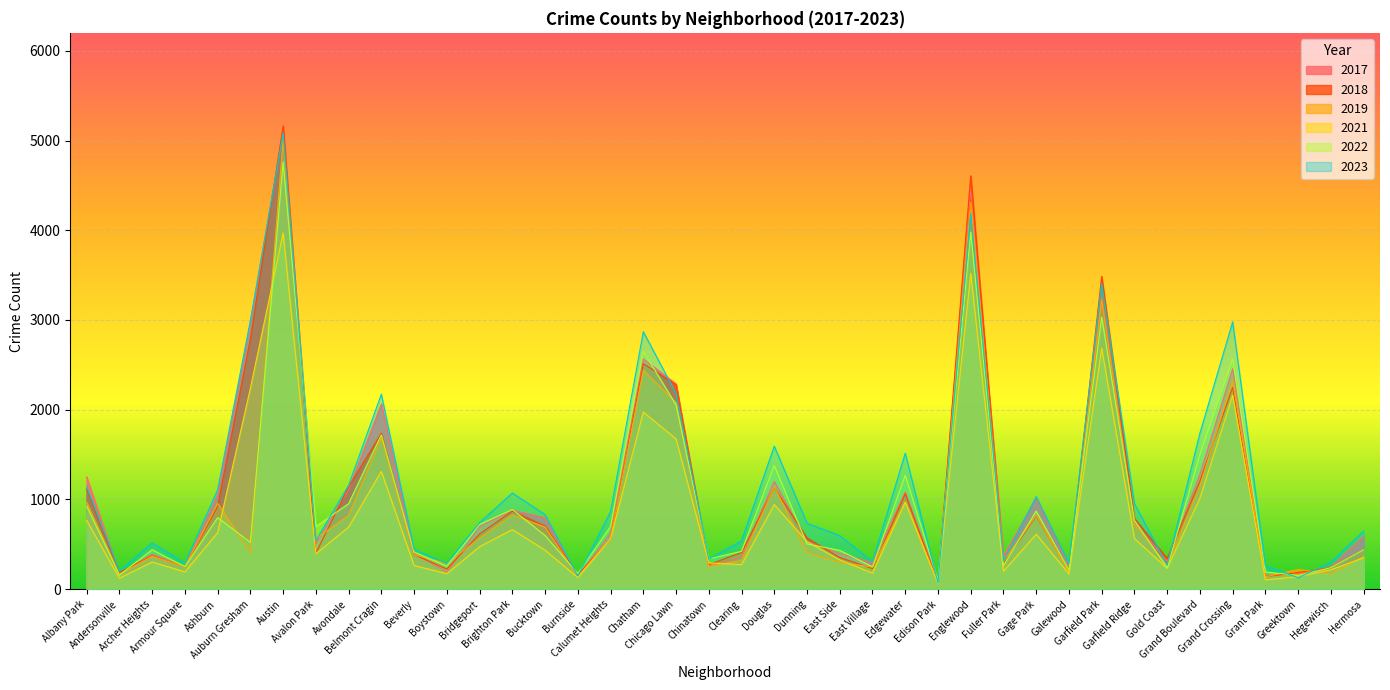

Reading left to right, list all the values displayed in this chart.

2019: 968	166	368	249	957	405	5008	561	824	1687	385	287	568	828	694	142	561	2441	2079	253	322	1140	406	298	248	972	77	4310	308	825	189	3226	728	261	1153	2328	138	220	171	365
2022: 926	157	440	251	797	522	4761	698	953	1720	414	258	722	888	599	175	698	2650	2055	338	422	1379	504	433	250	1269	99	3981	263	871	210	3034	766	236	1504	2566	192	154	240	441
2017: 1252	171	391	250	1053	2973	5096	508	1107	2066	403	188	697	879	795	145	620	2566	2288	253	360	1201	531	397	296	1082	87	4471	365	1019	265	3257	743	311	1281	2456	154	176	246	589
2018: 1117	184	374	248	924	2787	5163	401	1142	1737	386	224	616	870	704	160	554	2513	2280	273	409	1131	571	354	230	1063	75	4608	289	817	202	3486	789	342	1205	2249	141	185	240	443
2021: 767	123	303	193	630	2237	3970	395	692	1313	264	173	474	664	435	130	559	1974	1675	293	274	943	530	326	180	969	62	3518	200	613	170	2687	565	233	1015	2160	104	140	217	350
2023: 1144	202	516	292	1107	2993	5082	542	1158	2173	442	289	741	1072	831	146	863	2870	2181	335	539	1594	735	597	307	1515	72	4185	314	1032	286	3407	953	268	1739	2979	261	129	300	647